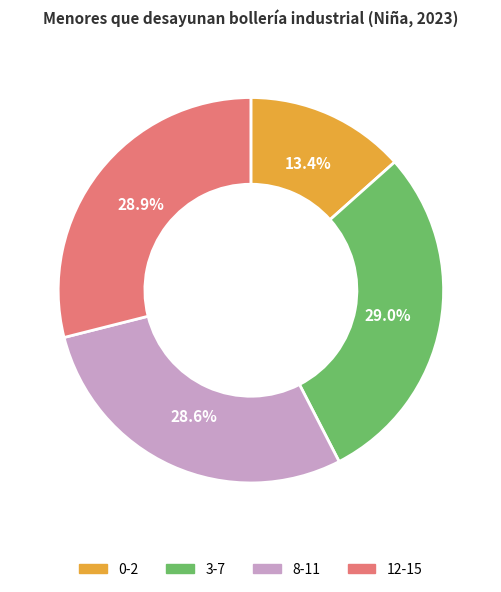

Does 8-11 account for over 50% of the chart?

No